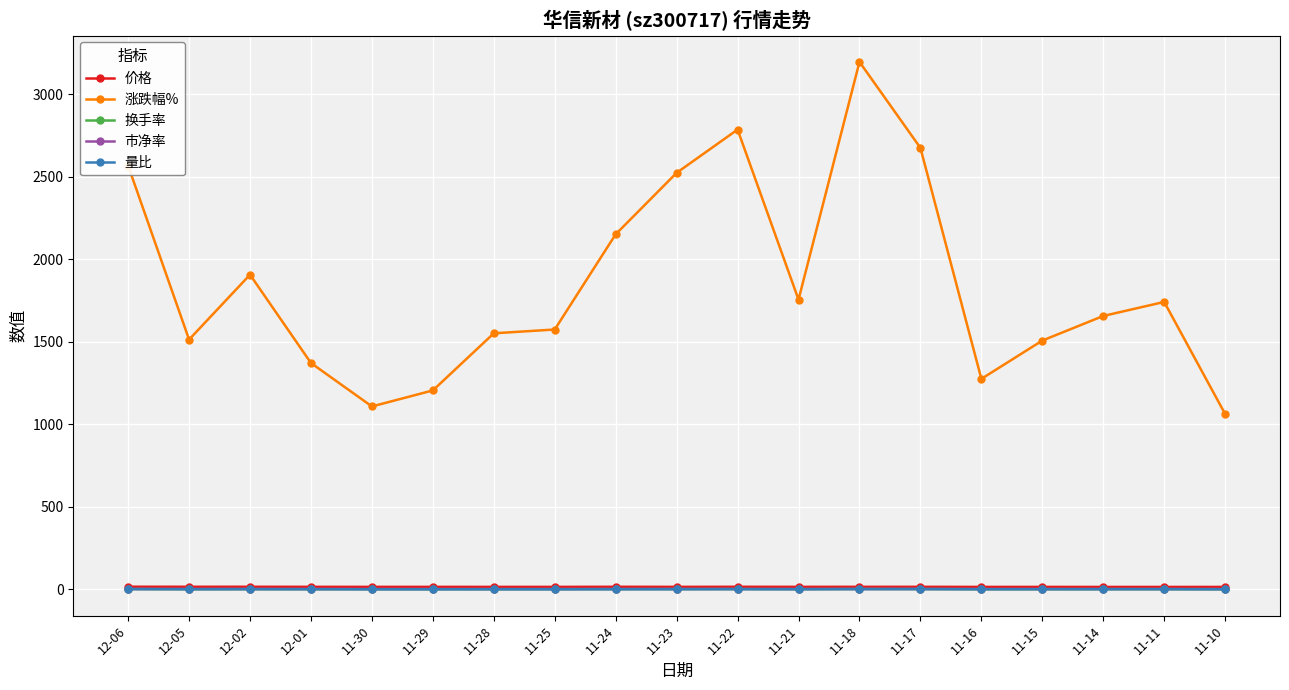

True or false: 涨跌幅% has more than 0 interior local peaks.

True